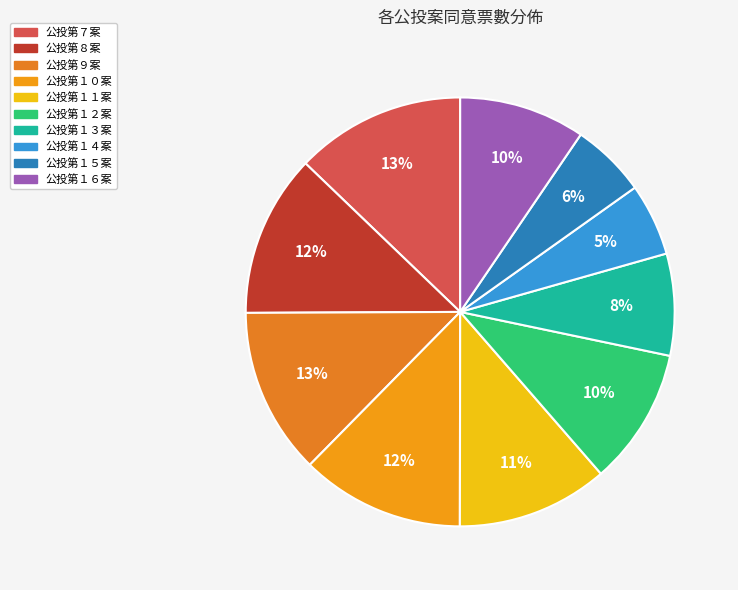

Does any single category account for the majority?

No